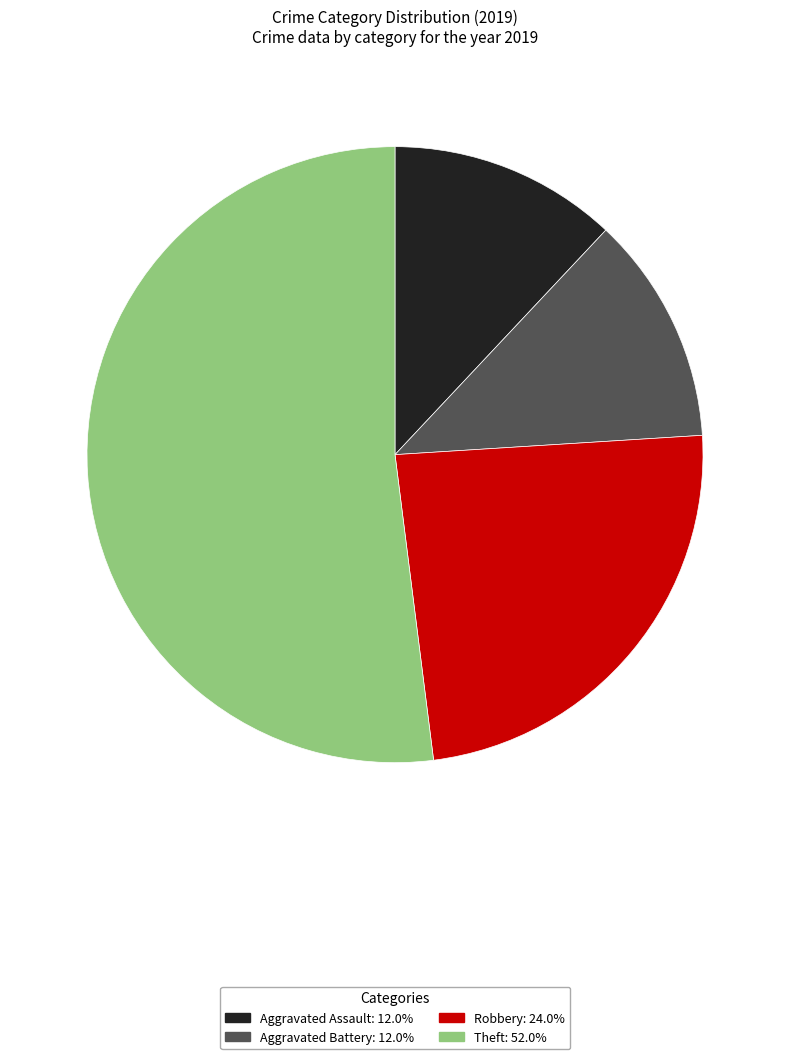

Do Theft: 52.0% and Aggravated Battery: 12.0% together represent more than half of the pie?

Yes